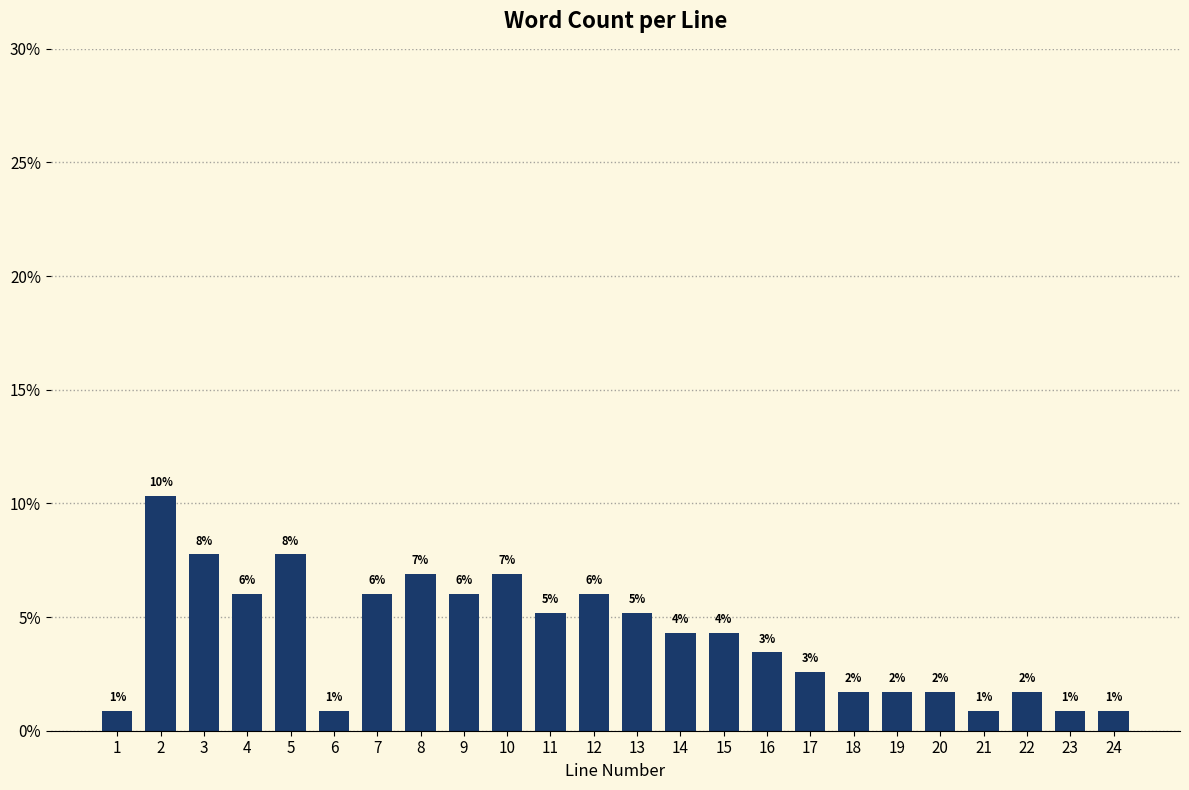

How many bars are there in total?

24